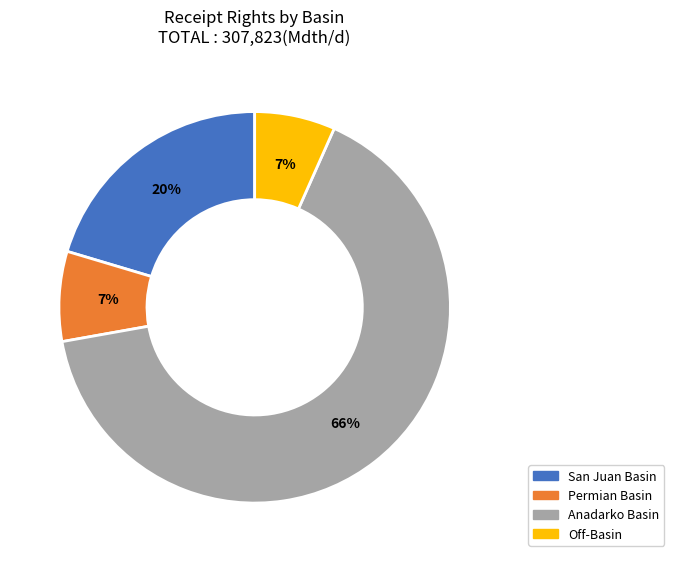

Is there any slice that represents more than half of the pie?

Yes